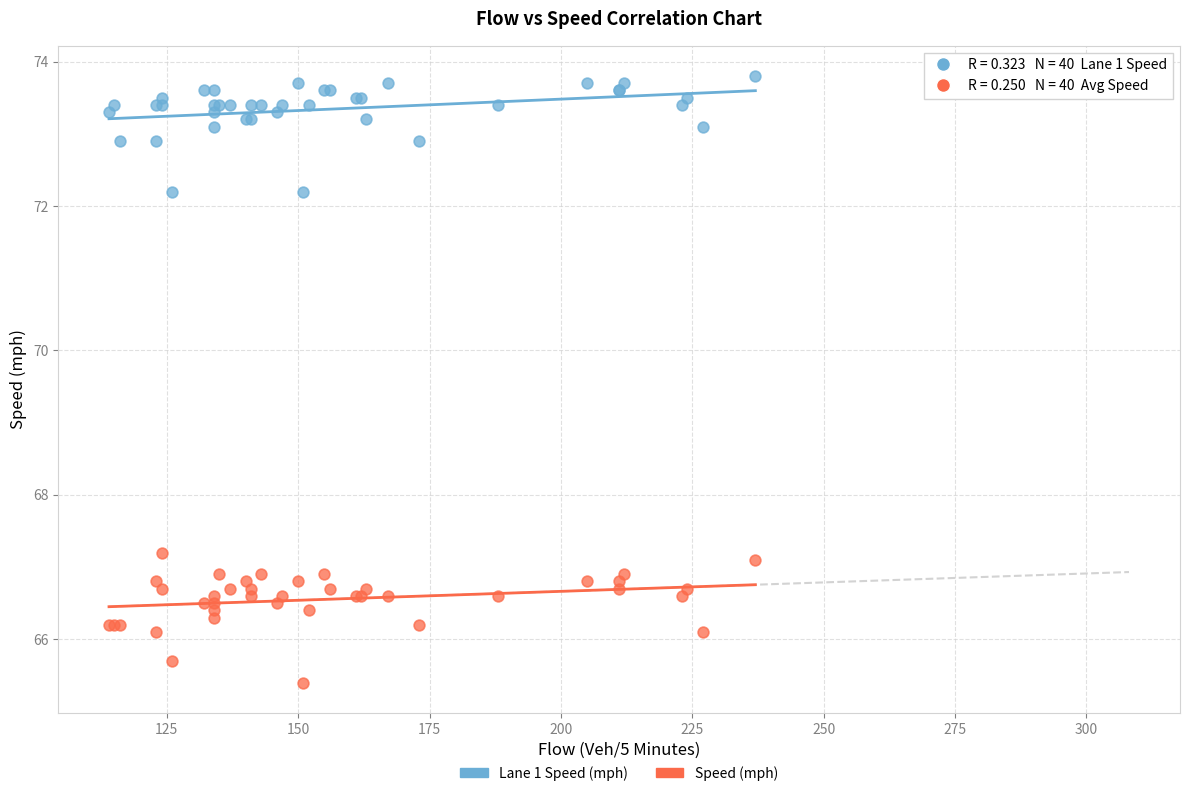

Which series contains the highest Y value?

Lane 1 Speed (mph)